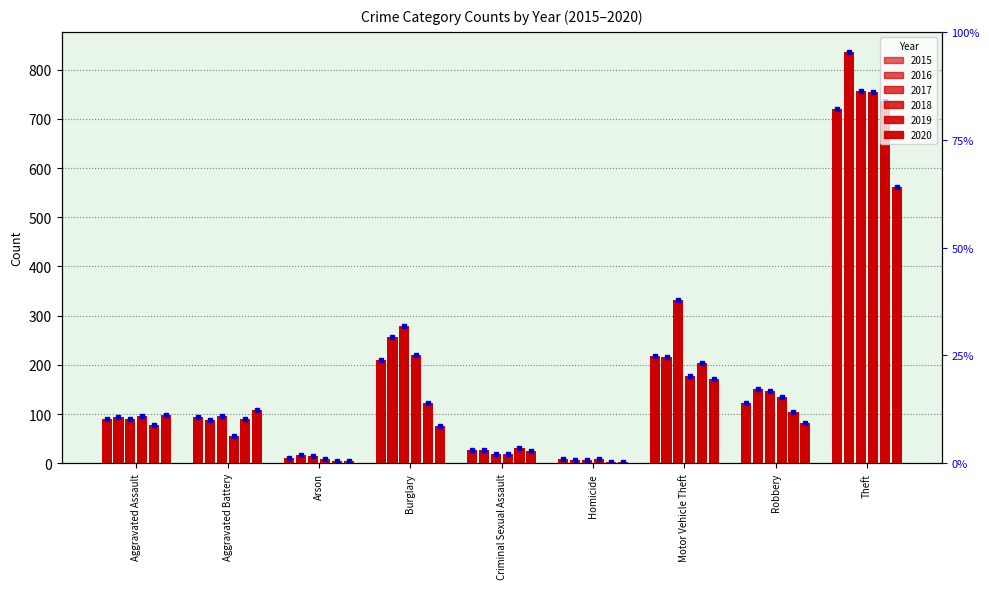

What are all the series names shown in the legend?

2015, 2016, 2017, 2018, 2019, 2020